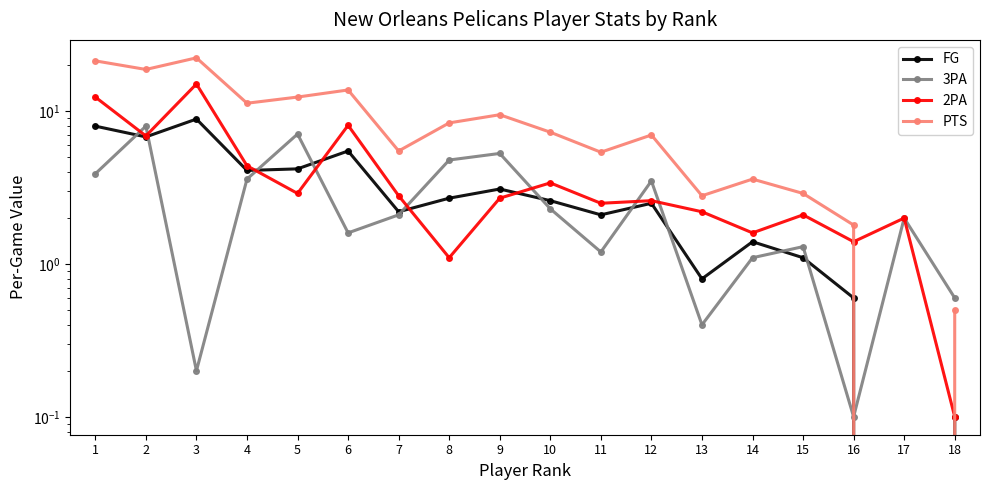

At how many categories does at least one series exceed 14?

3